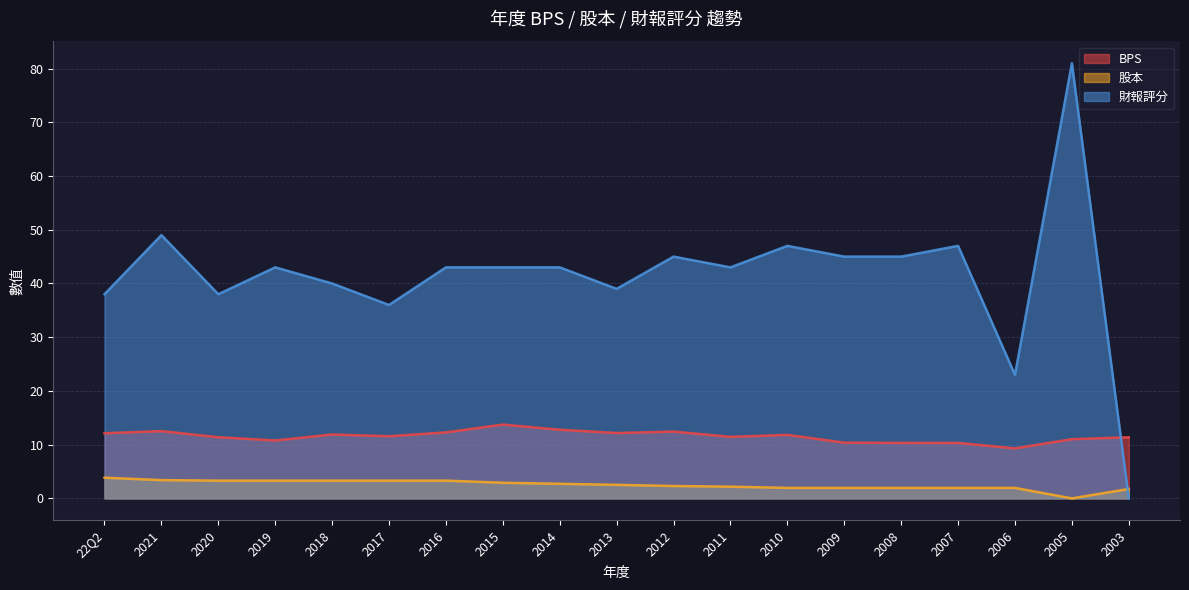

At which category does the chart reach its peak across all series?

2005